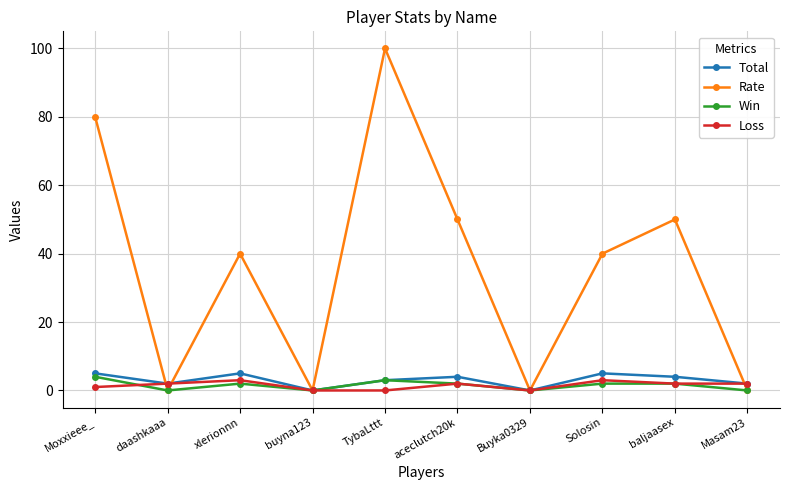

Count the number of categories in the chart.

10